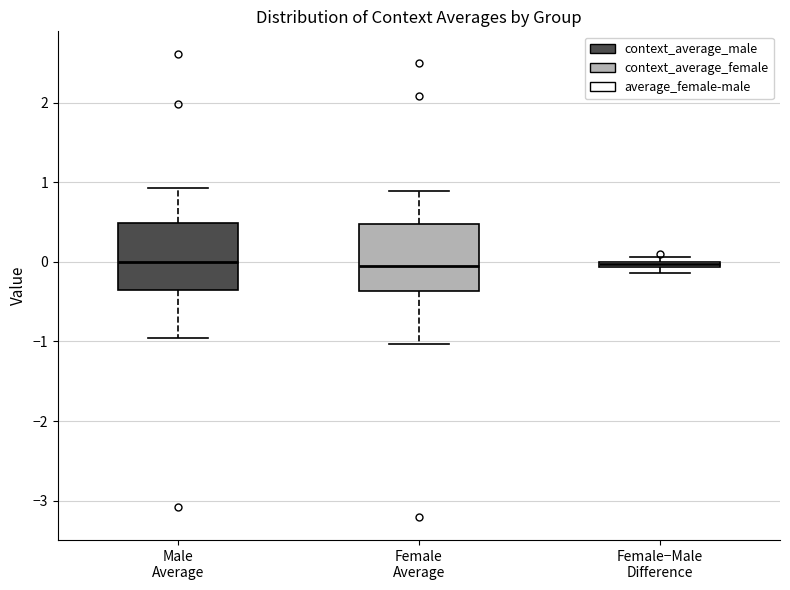

Where does the median line of the box for Female Average sit on the y-axis? The values are not printed on the chart, so give them approximately, as read against the axis.

-0.1